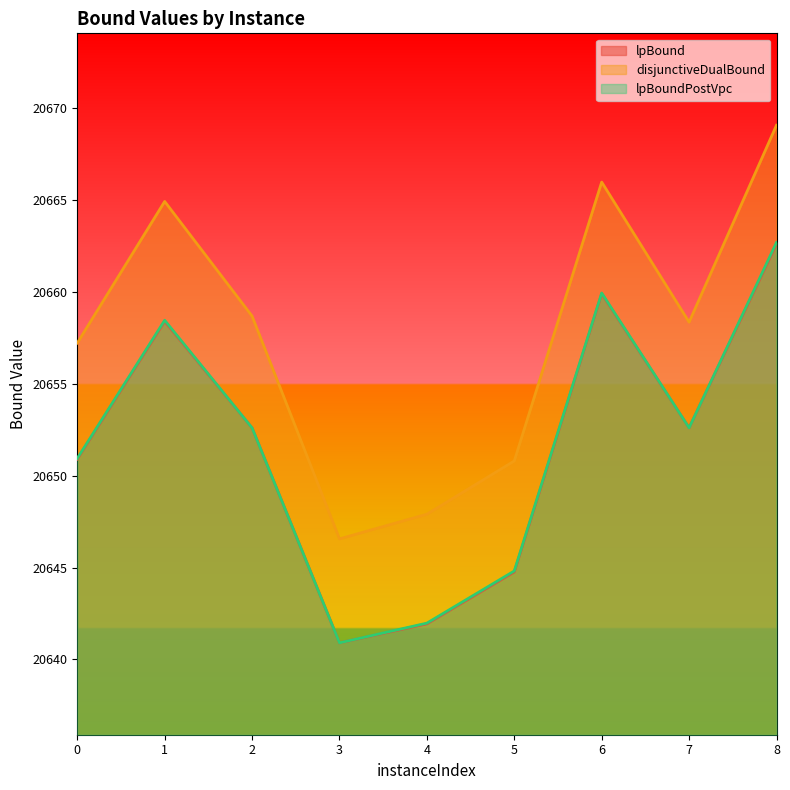

What is the total value across all series at 0?

61959.0